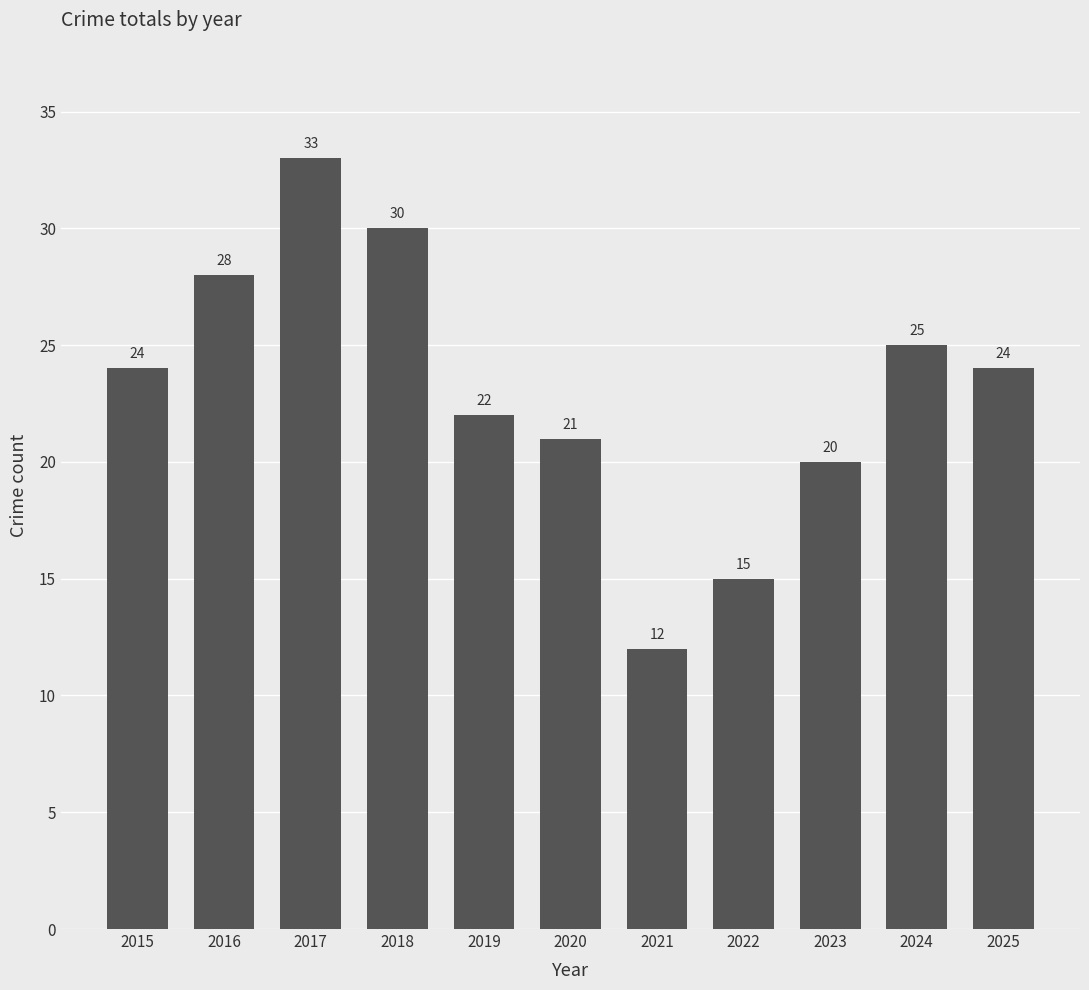

What is the ratio of the value at 2021 to the value at 2020?

0.6